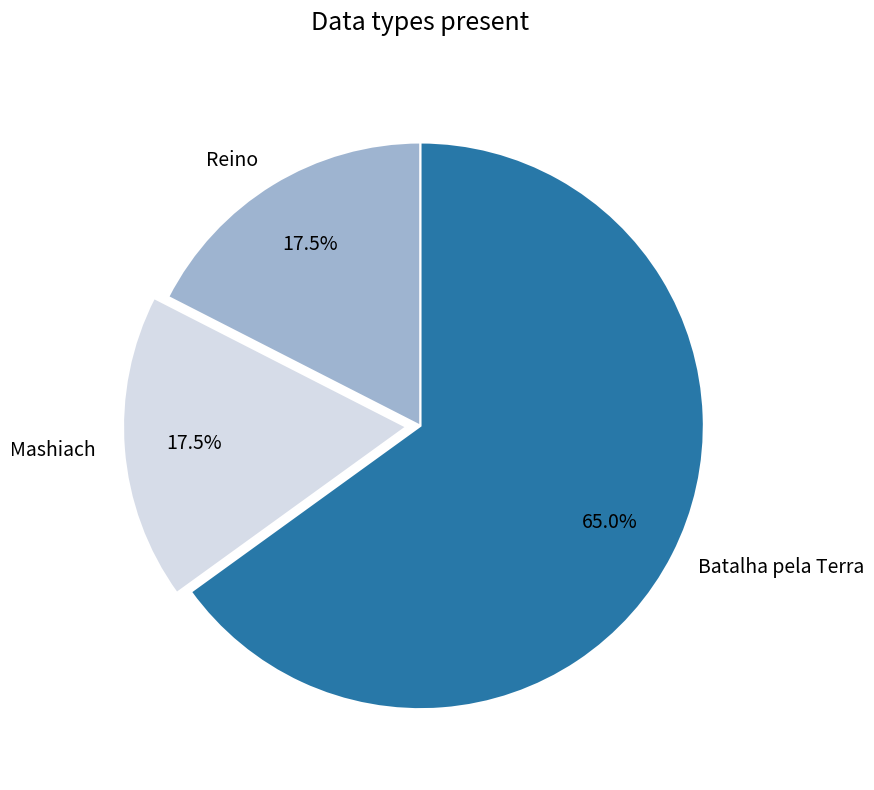

Which category has the biggest portion of the pie?

Batalha pela Terra